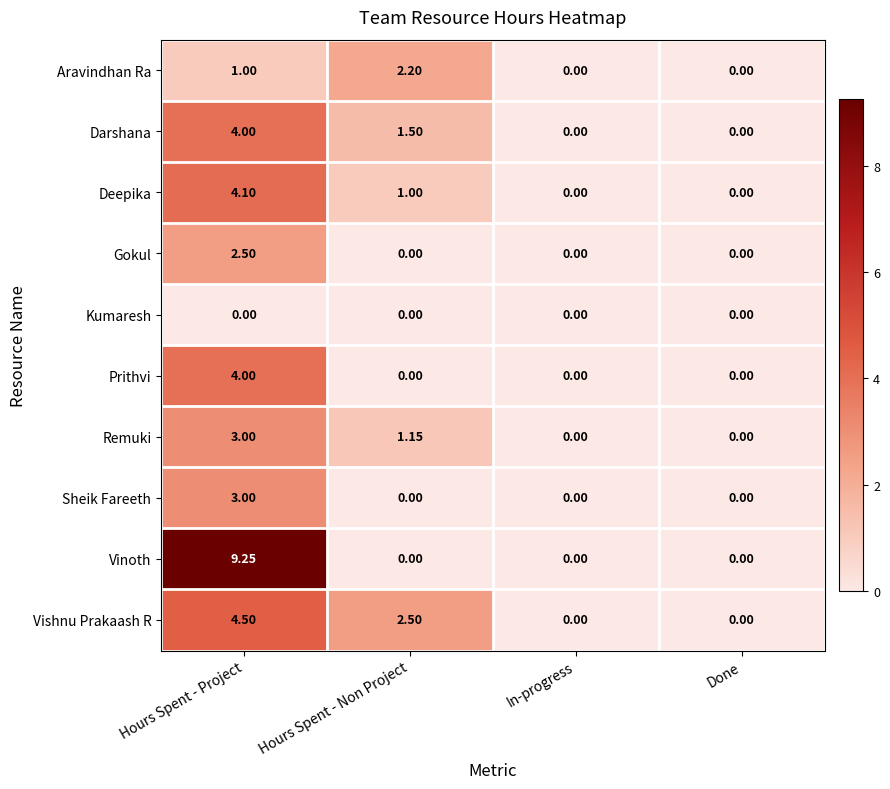

Which series has the widest spread of values?

Vinoth